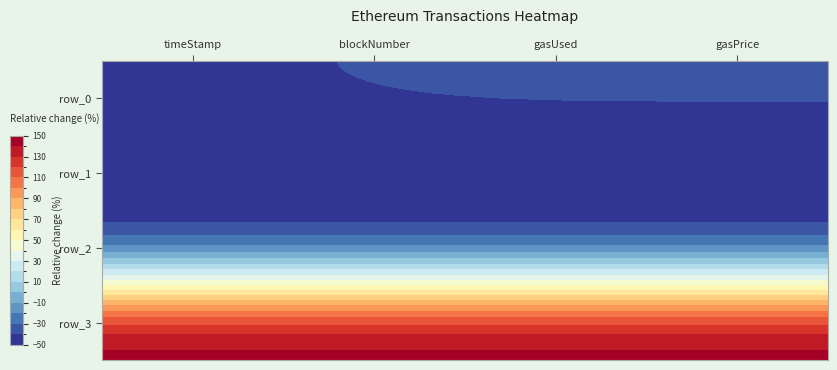

At how many categories does at least one series exceed 39?

4